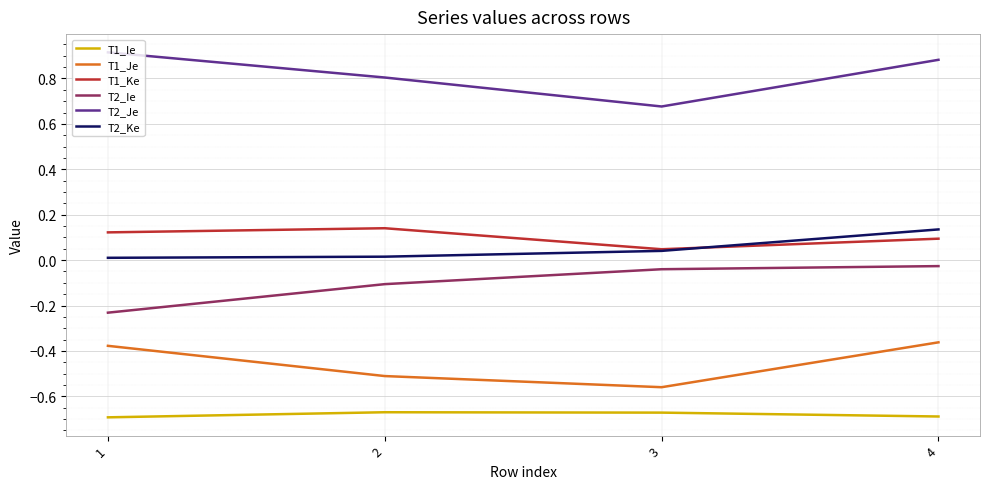

Which series has the largest total across all categories?

T2_Je